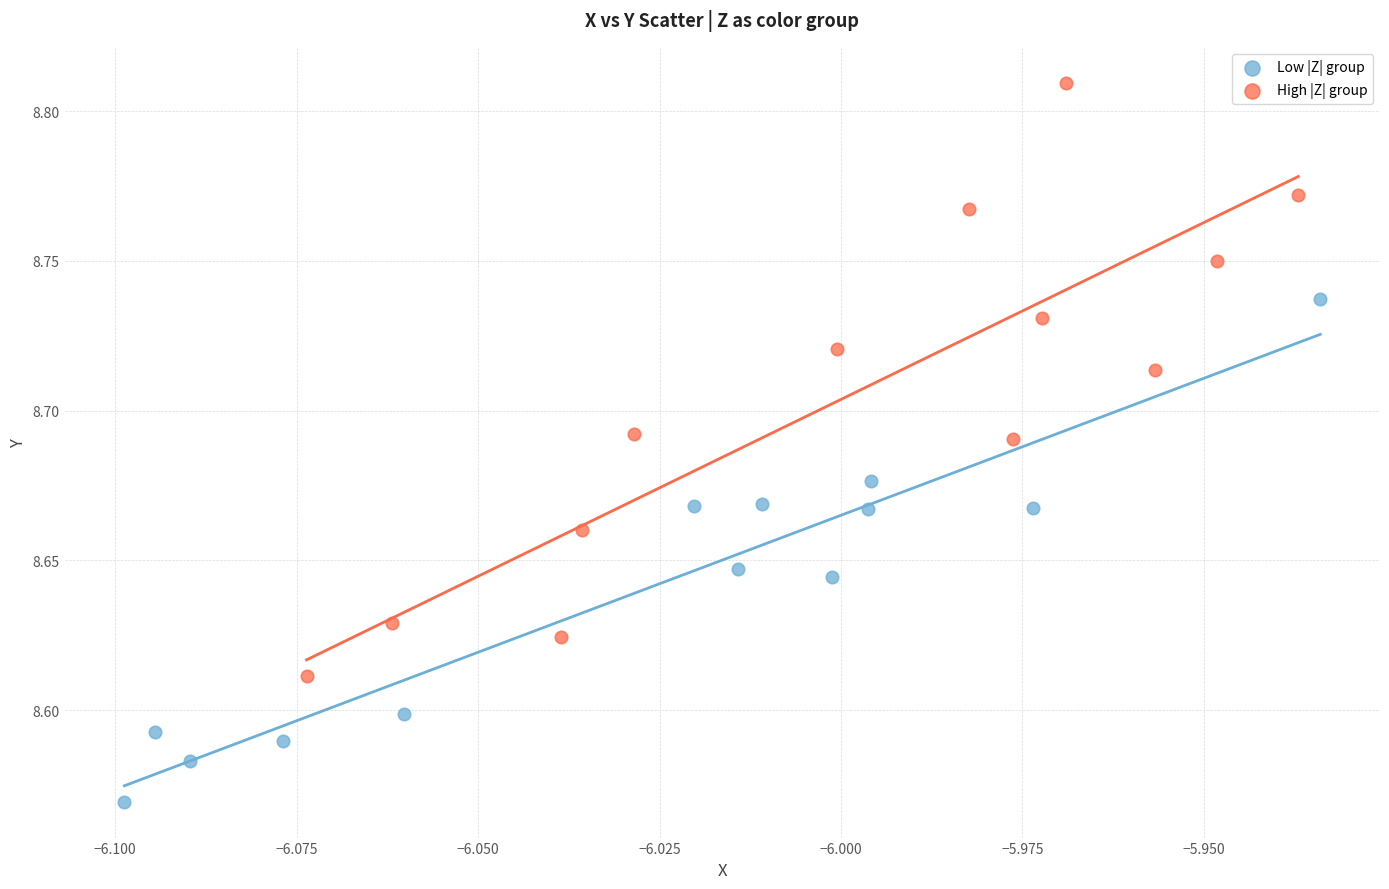

Which series reaches the maximum Y coordinate?

High |Z| group